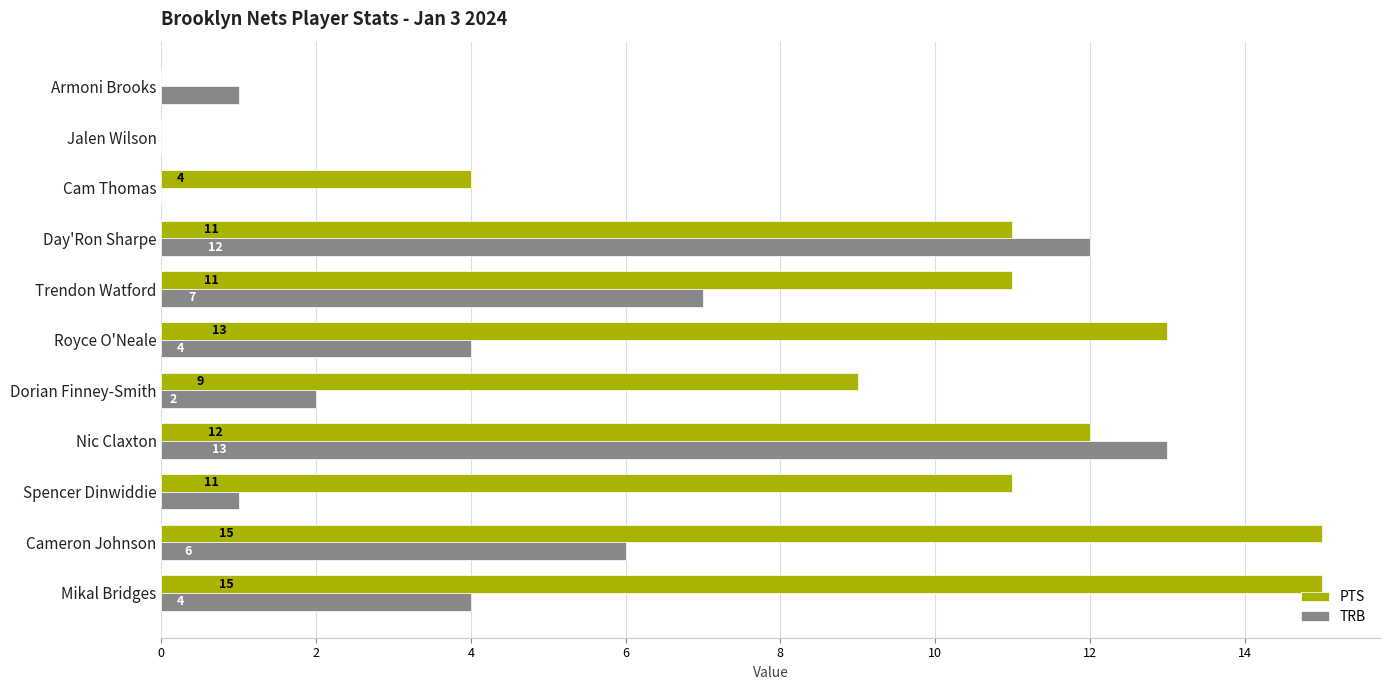

How many distinct data groups are displayed?

2